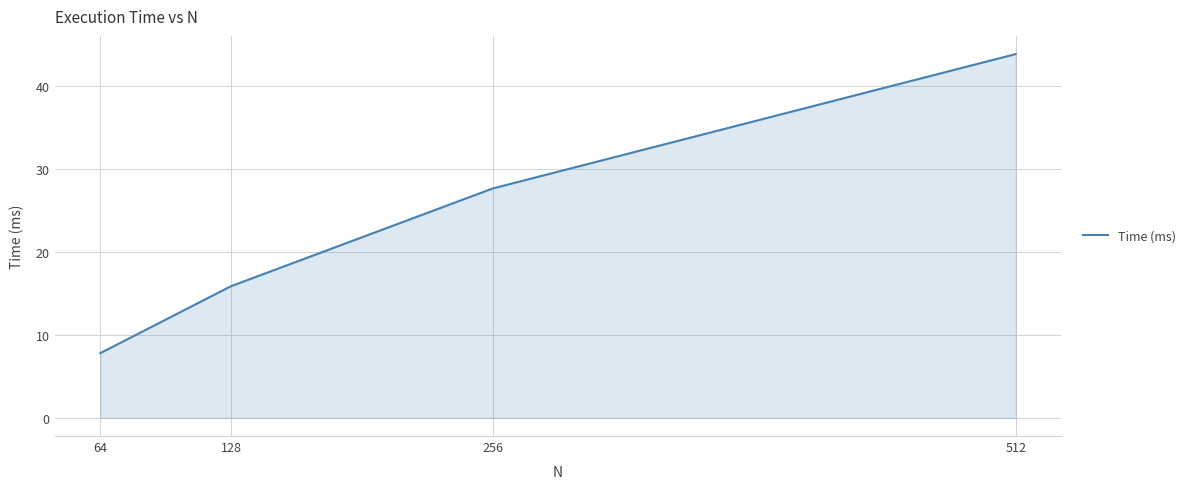

Reading right to left, what are all the values shown in this chart?

512=43.8	256=27.6	128=15.9	64=7.8